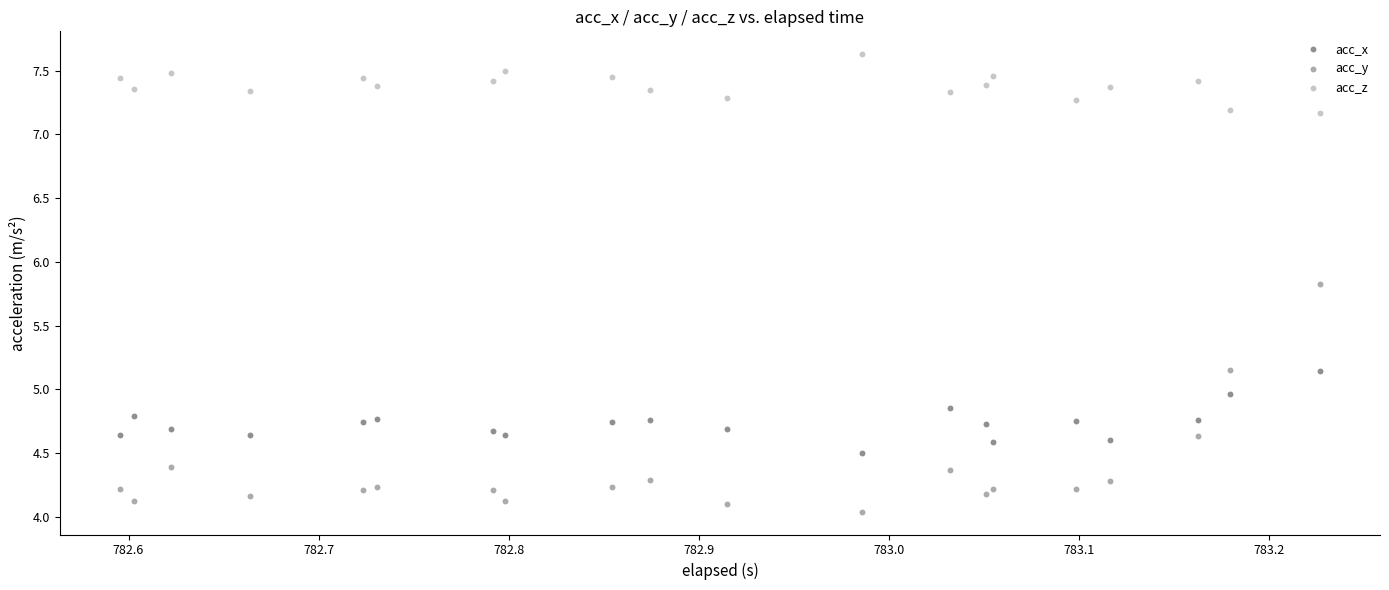

Which series reaches the minimum Y coordinate?

acc_y